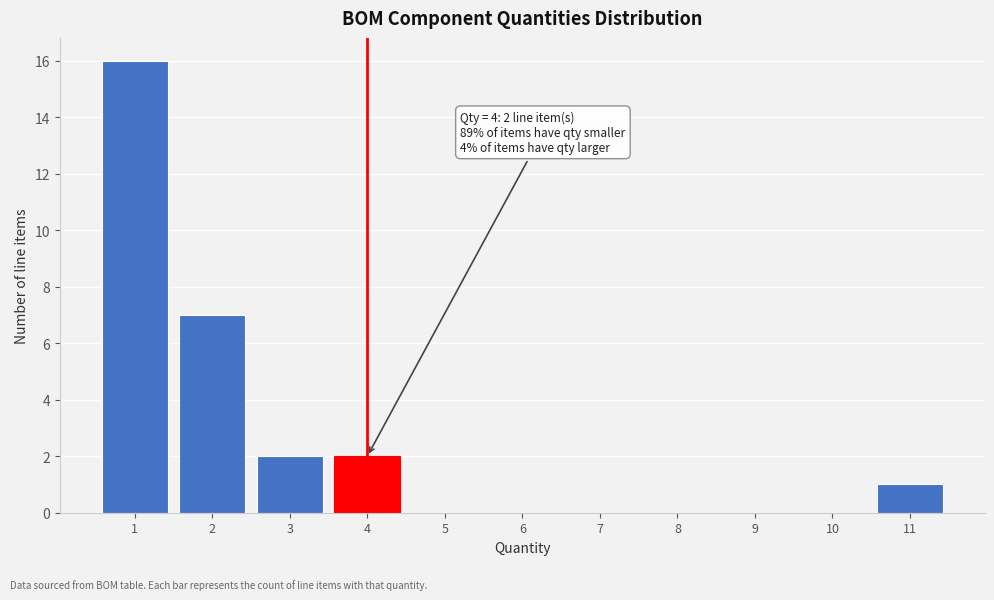

Over which range of the x-axis is the bar tallest?

0.5 to 1.5